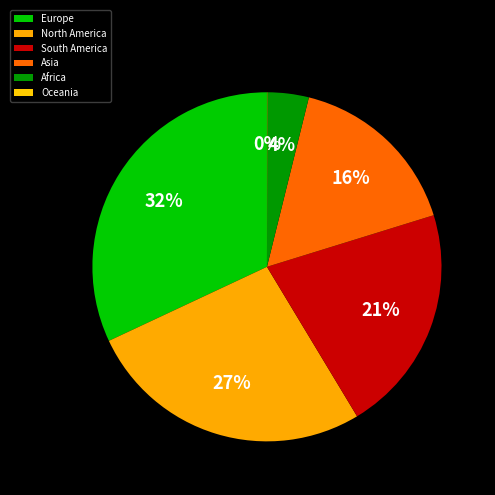

How many slices are in this pie chart?

6